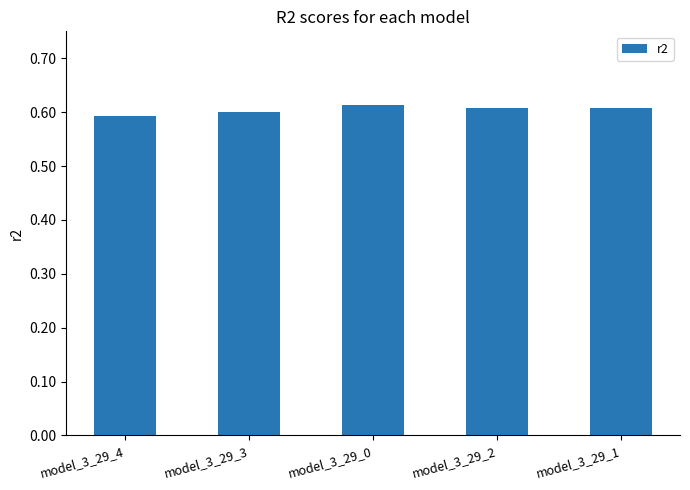

What is the label of the 1st bar from the right?

model_3_29_1